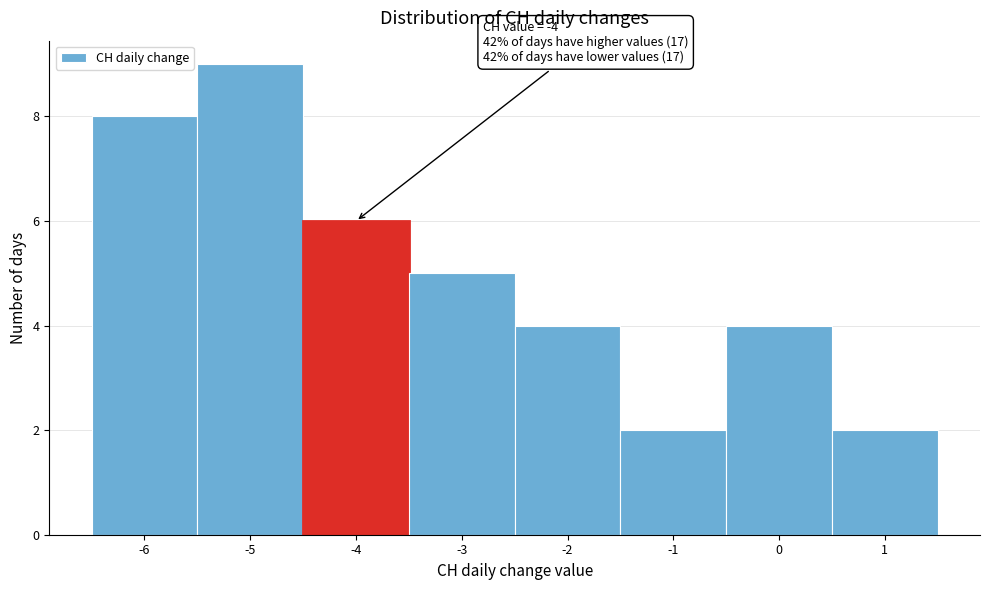

Over which range of the x-axis is the bar tallest?

-5.5 to -4.5